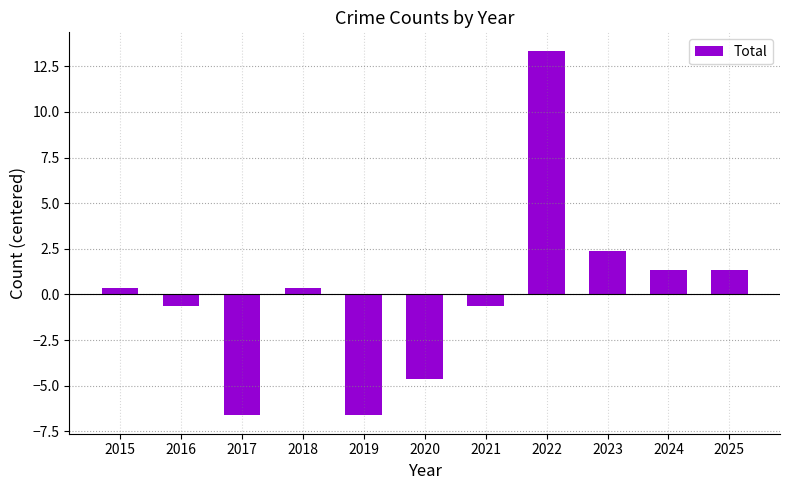

Is it true that the value at 2024 is 1.4?

True